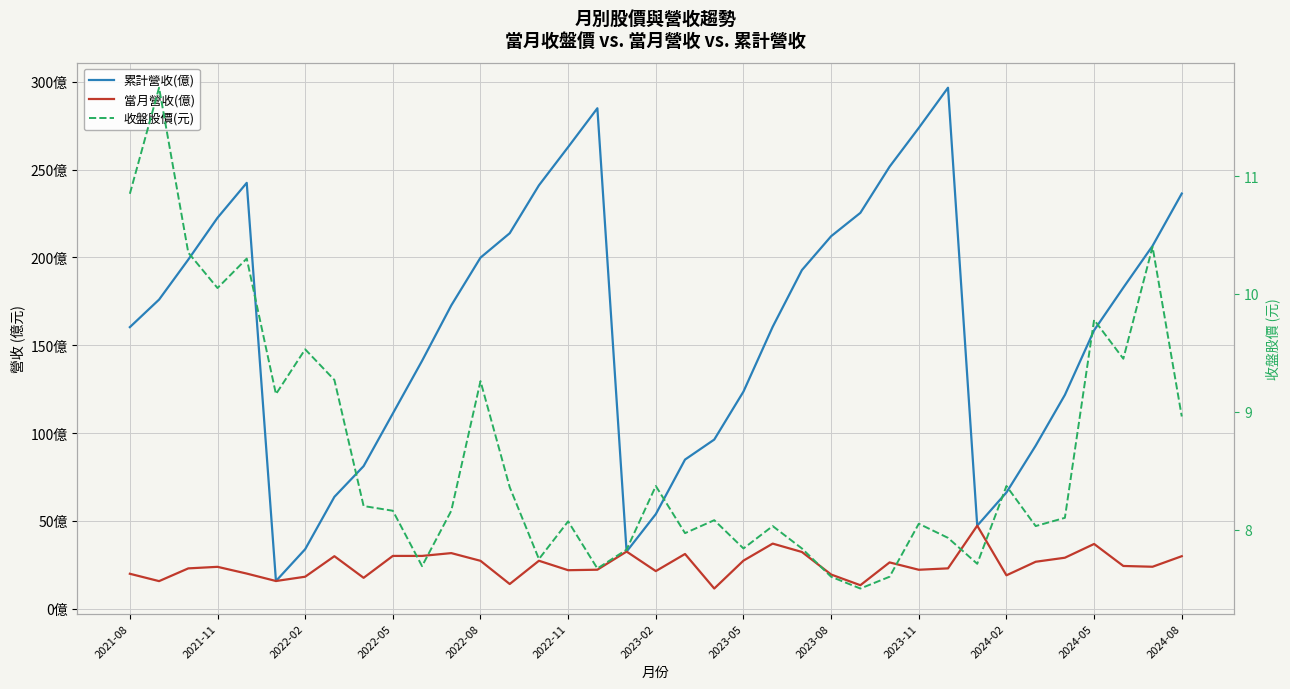

Is it true that 當月營收(億) equals 33.8 at 16?

False